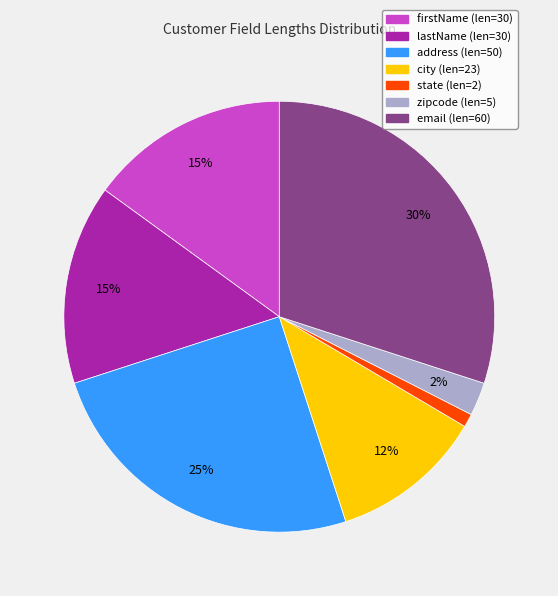

Approximately how many times larger is the value at address compared to firstName?

1.7